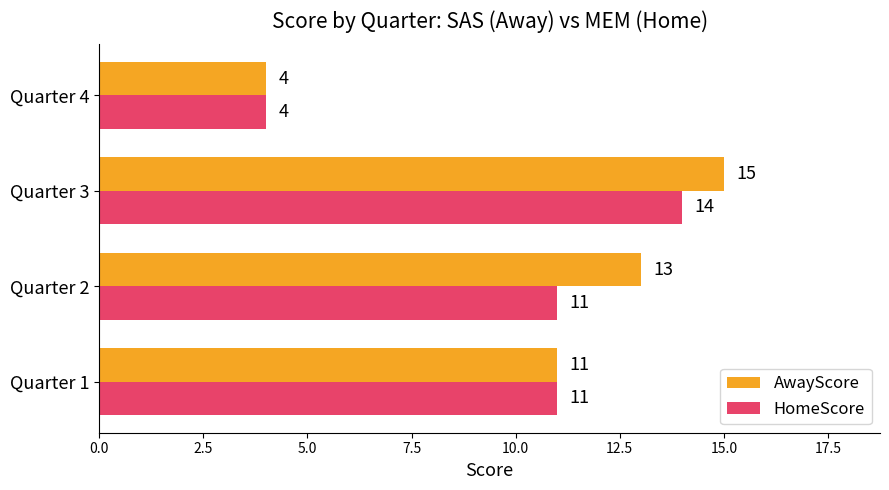

Rank the categories by AwayScore value from highest to lowest.

Quarter 3, Quarter 2, Quarter 1, Quarter 4